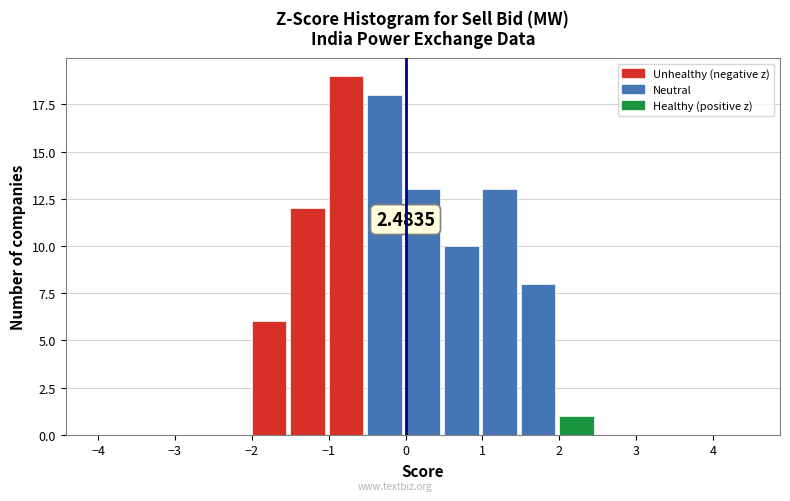

Which range on the x-axis has the tallest bar?

-1.0 to -0.5